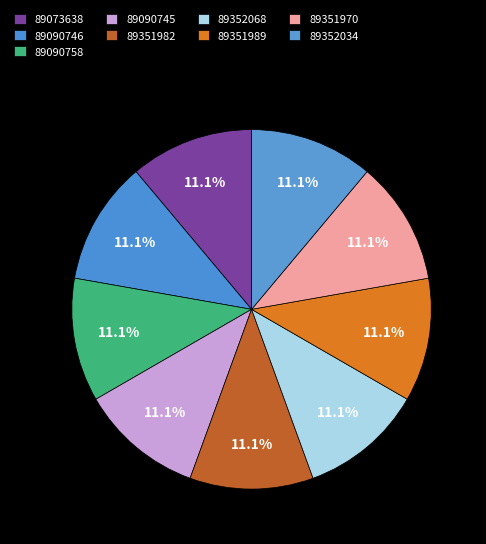

What percentage do 89090745 and 89351982 together represent?

22.2%